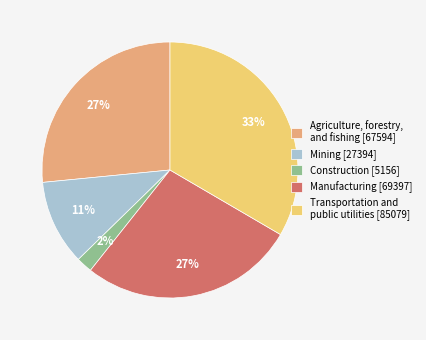

To the nearest percent, what is the difference between the Mining and Manufacturing slice percentages?

16%